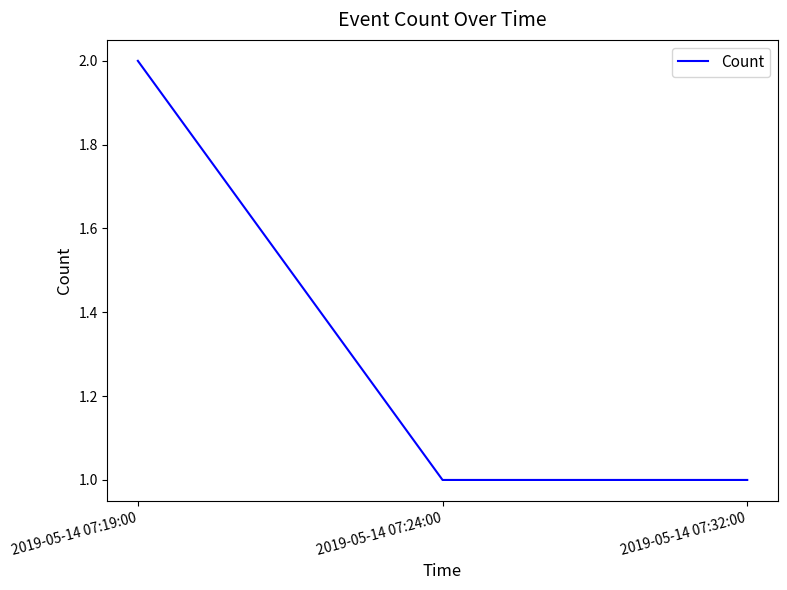

What position from the left is 2019-05-14 07:19:00?

1